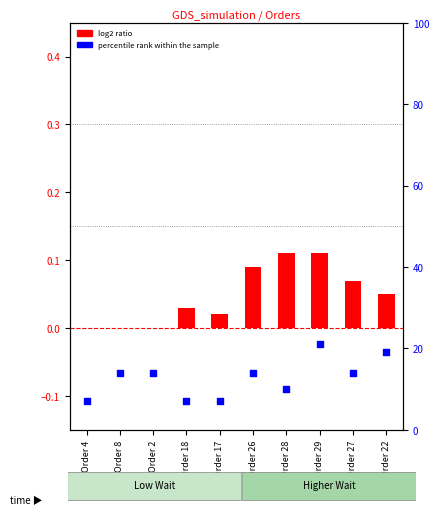

Which series has the largest Y range (max minus min)?

percentile rank within the sample